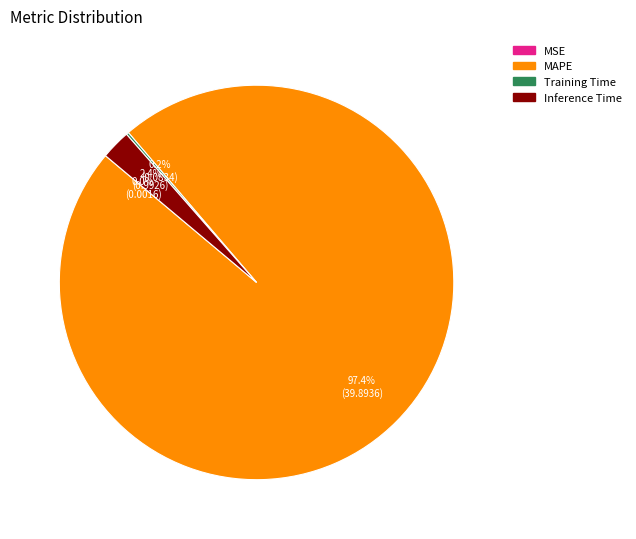

Is there a majority slice in this chart?

Yes